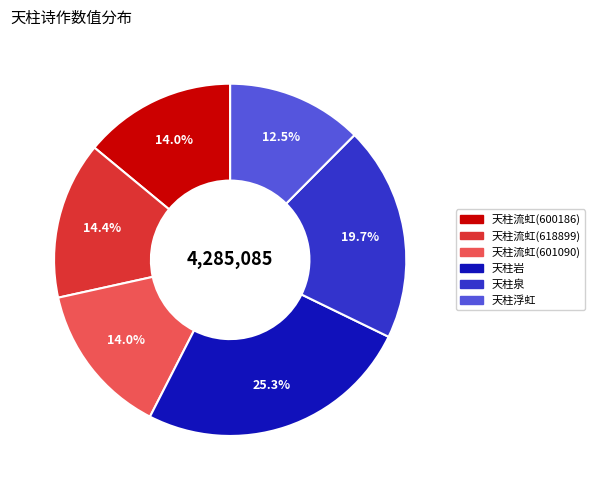

Is there a majority slice in this chart?

No